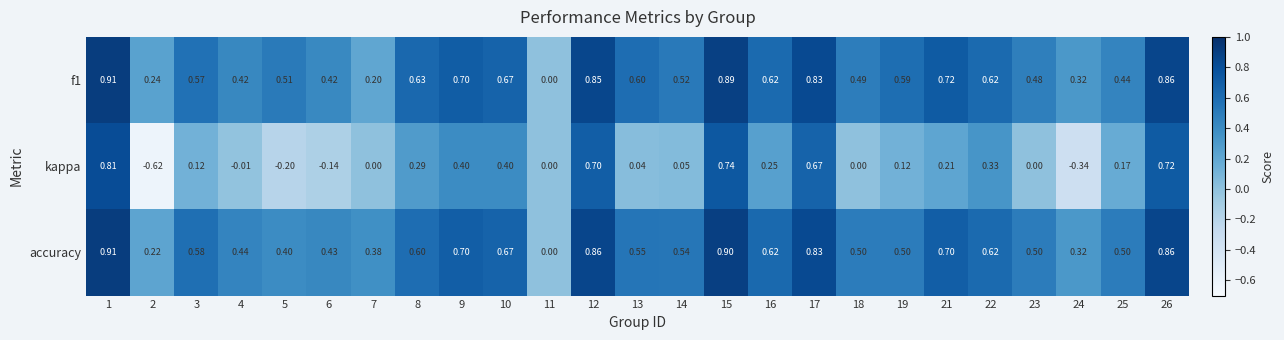

How many data points does each series have?

25